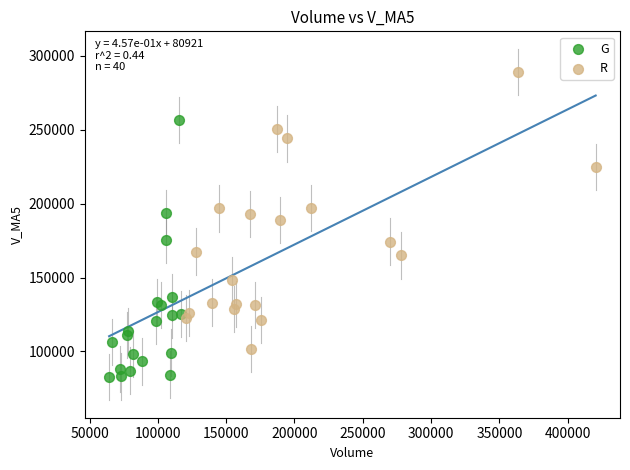

Which series has the largest Y range (max minus min)?

R